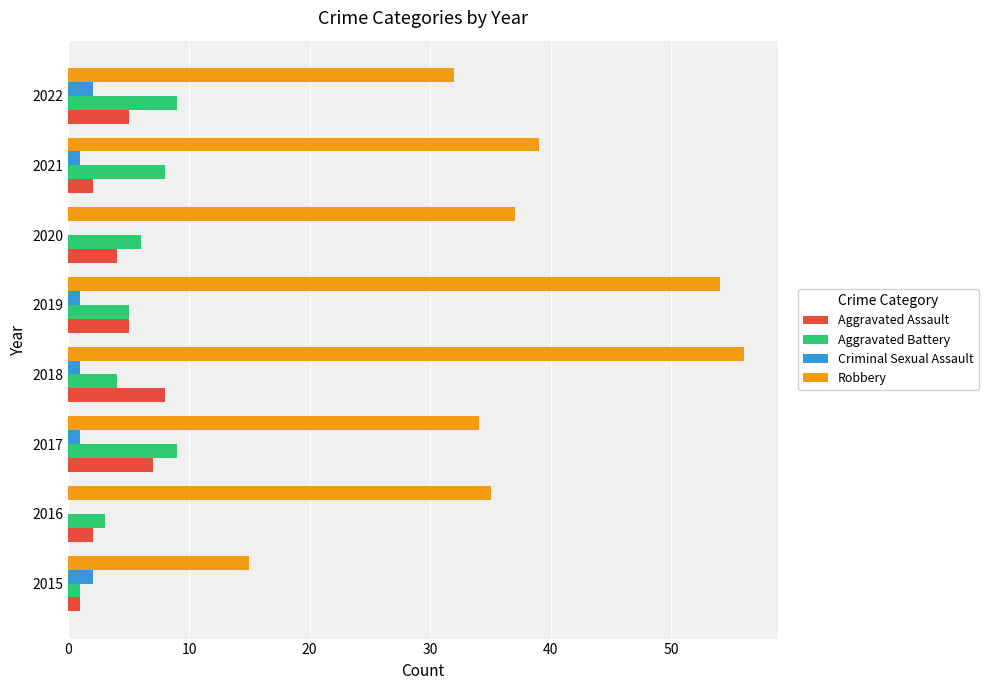

What is the maximum value shown in the chart?

56